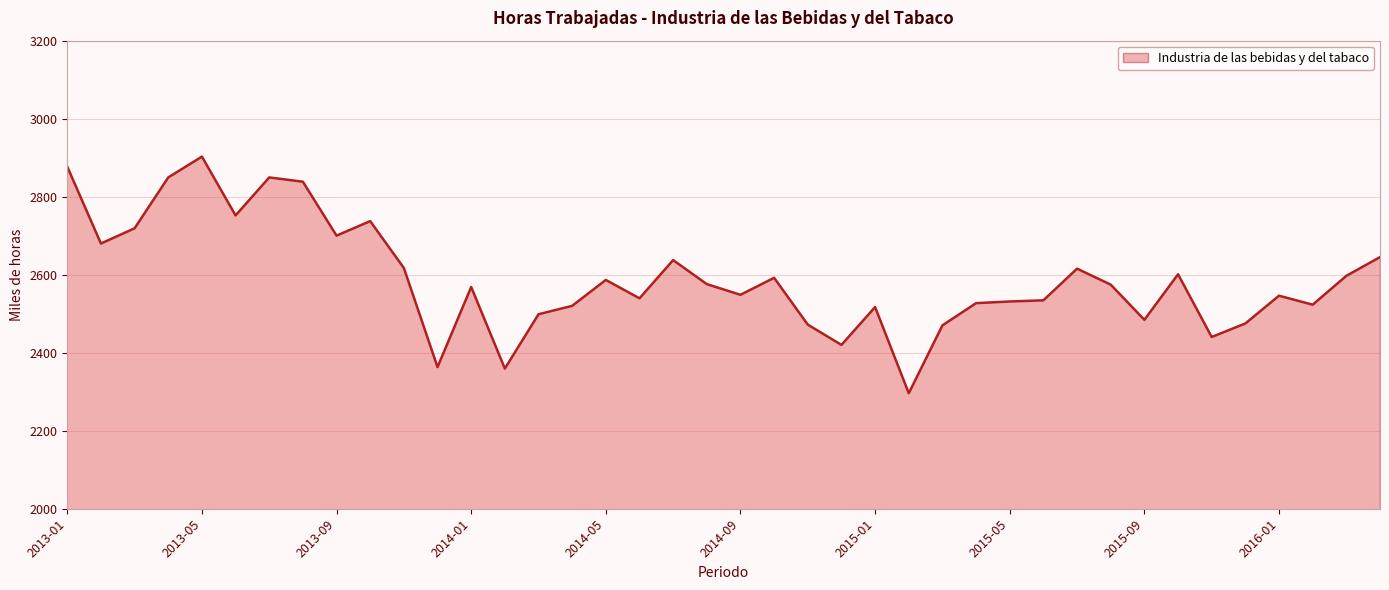

Reading right to left, transcribe all the data shown in this chart.

2645.1	2597.1	2523.1	2546.2	2475.0	2440.3	2601.1	2484.3	2574.5	2615.5	2534.3	2531.3	2527.1	2470.1	2296.1	2517.1	2420.0	2472.0	2592.0	2548.4	2575.9	2637.4	2539.4	2586.6	2520.1	2498.6	2359.3	2568.5	2363.1	2617.2	2737.4	2700.1	2838.4	2849.4	2751.9	2902.7	2849.4	2718.9	2679.9	2876.9